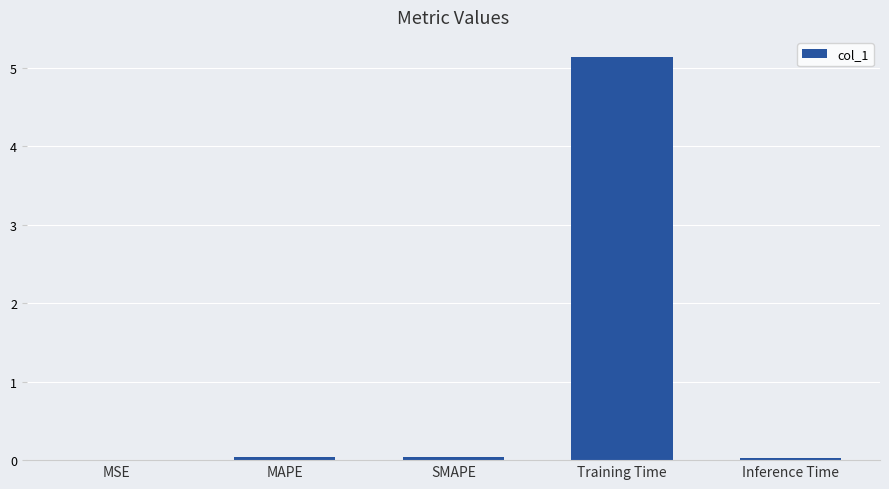

Which has a higher value, SMAPE or Training Time?

Training Time